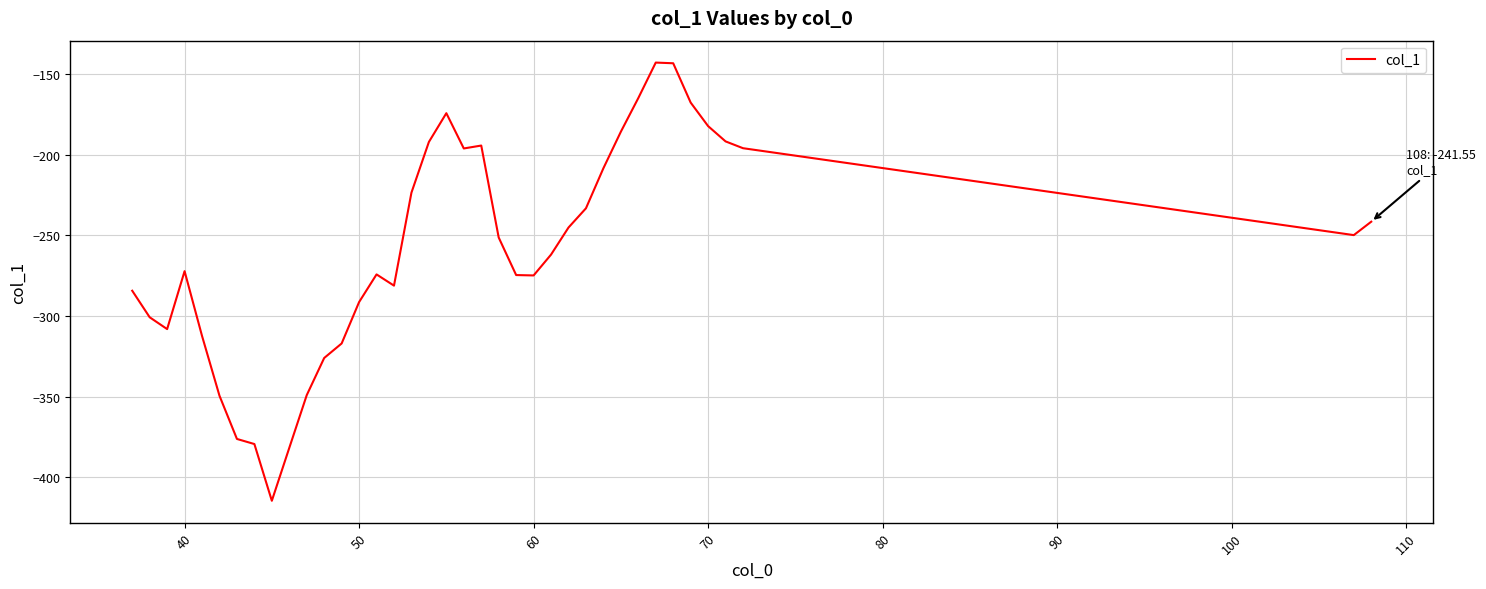

What is the minimum value shown in the chart?

-414.6